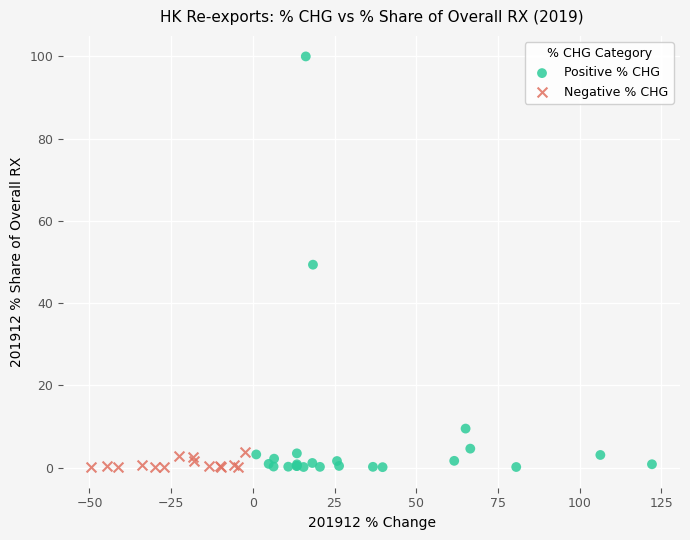

Which series has the largest Y range (max minus min)?

Positive % CHG